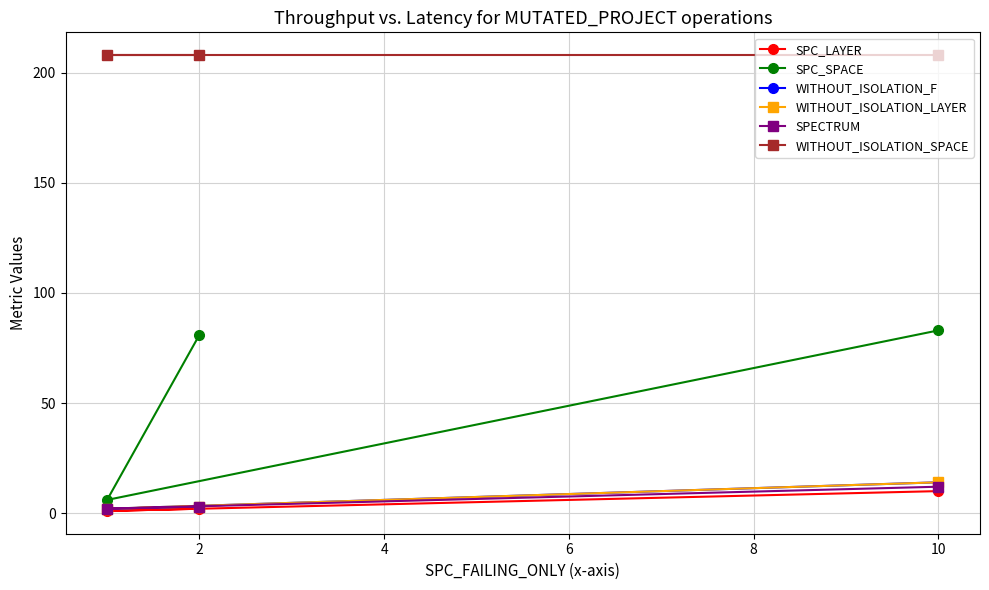

What is the approximate value of SPECTRUM at 2, to the nearest 5?

5